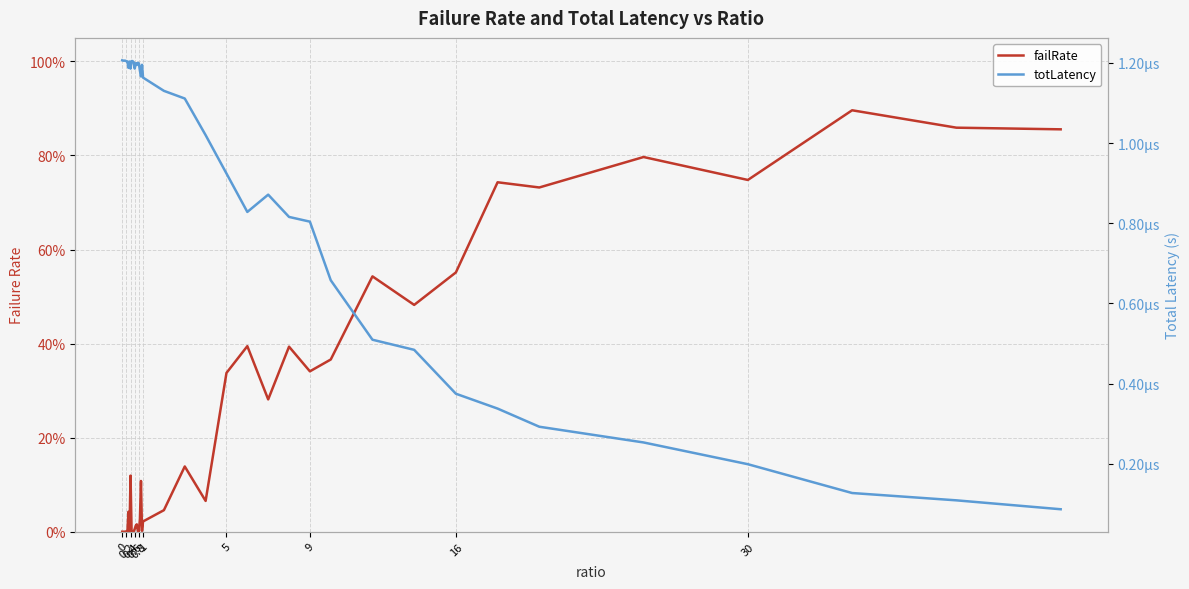

Reading left to right, transcribe all the data shown in this chart.

failRate: 0.0	0.0	0.0	0.0	0.0	0.0	0.0	0.0	0.1	0.0	0.0	0.0	0.0	0.0	0.0	0.0	0.0	0.0	0.1	0.0	0.0	0.0	0.1	0.1	0.3	0.4	0.3	0.4	0.3	0.4	0.5	0.5	0.6	0.7	0.7	0.8	0.7	0.9	0.9	0.9
totLatency: 0.0	0.0	0.0	0.0	0.0	0.0	0.0	0.0	0.0	0.0	0.0	0.0	0.0	0.0	0.0	0.0	0.0	0.0	0.0	0.0	0.0	0.0	0.0	0.0	0.0	0.0	0.0	0.0	0.0	0.0	0.0	0.0	0.0	0.0	0.0	0.0	0.0	0.0	0.0	0.0